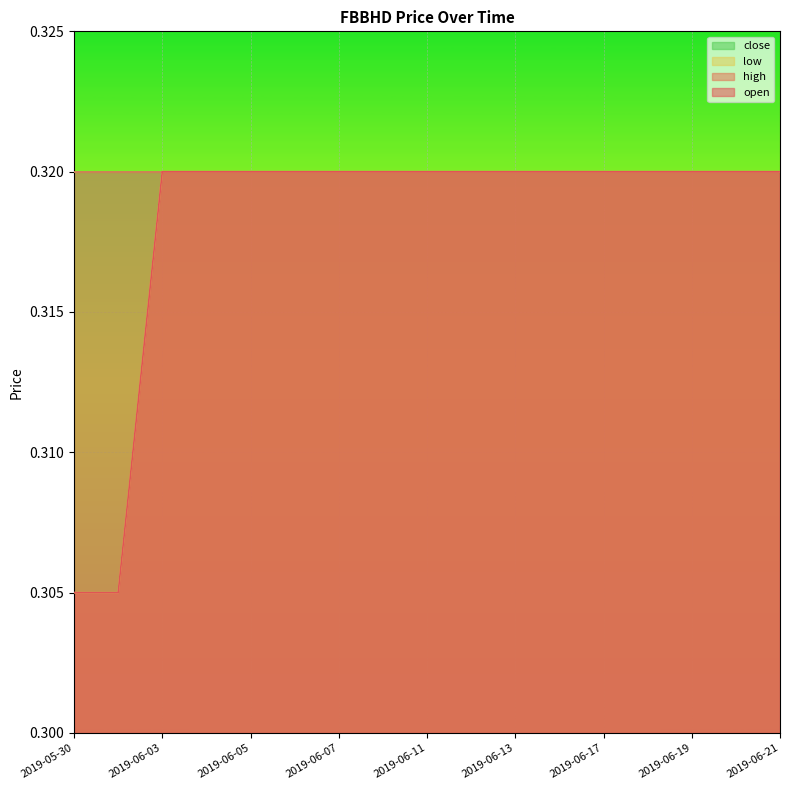

What position from the right is 2019-06-19?

3